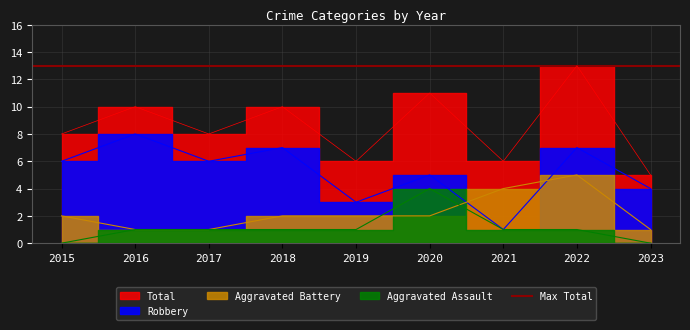

True or false: Robbery and Total intersect in this chart.

False